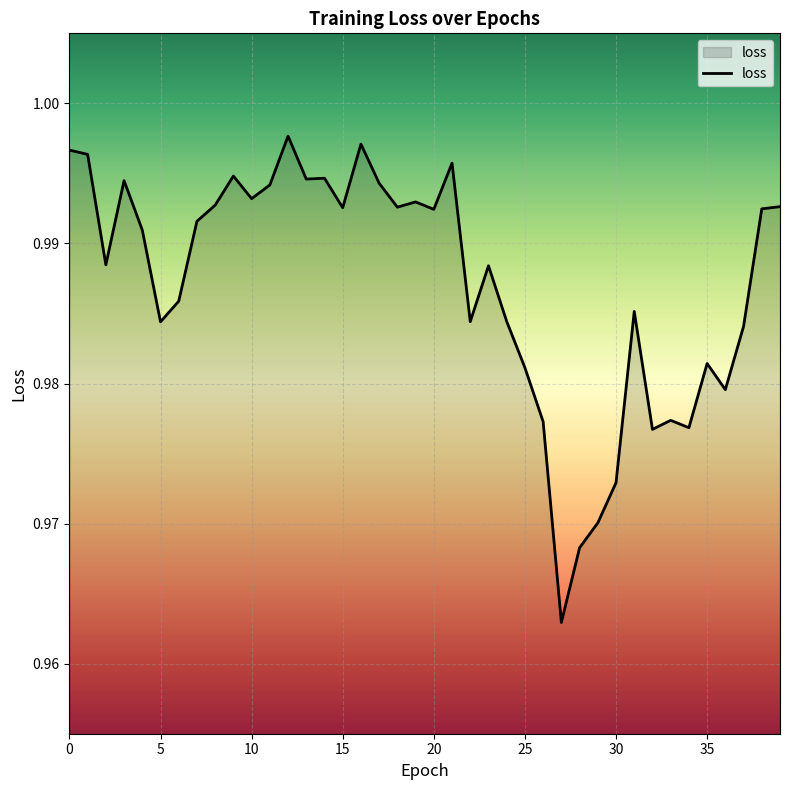

How many series are shown in this chart?

1